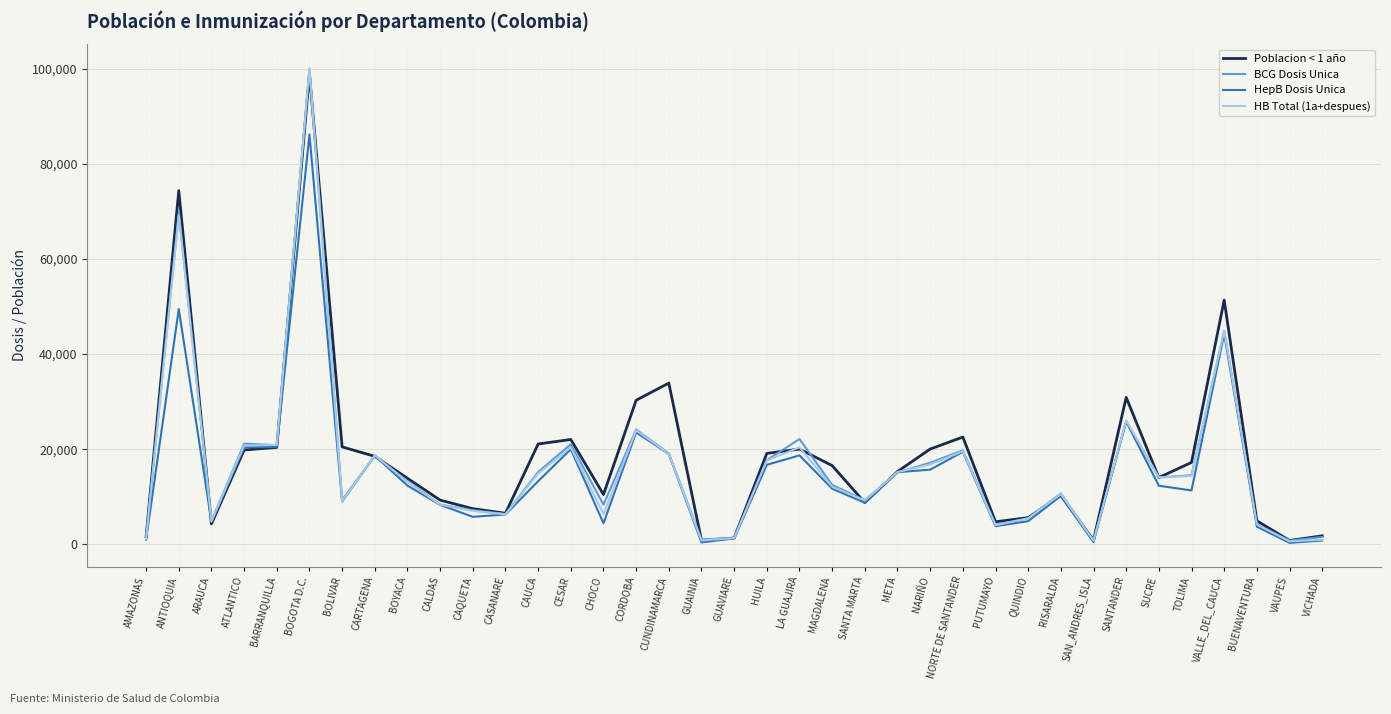

Which category has the highest value in the HepB Dosis Unica series?

BOGOTA D.C.